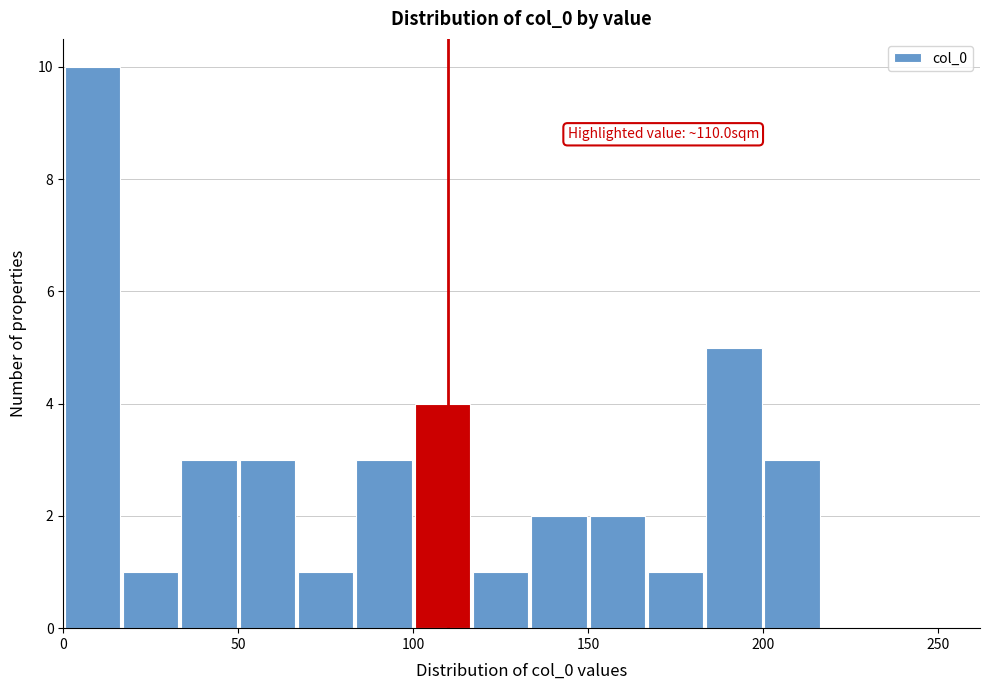

Around what value on the x-axis is the tallest bar? Give the approximate position of its centre, as read against the axis.

10